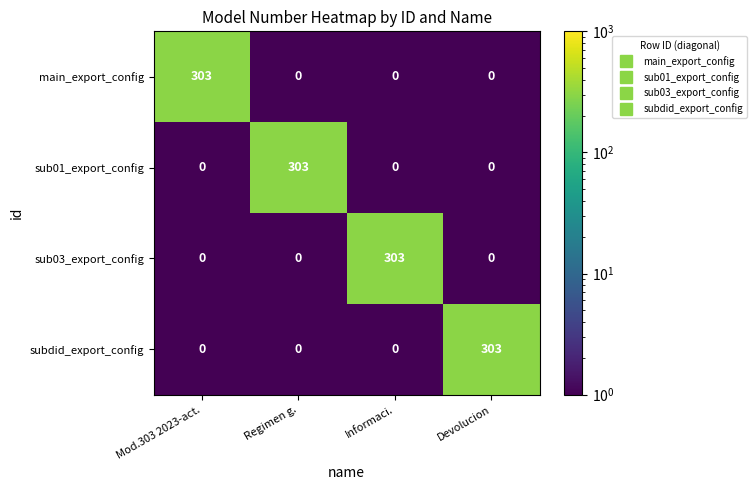

What is the greatest value displayed?

303